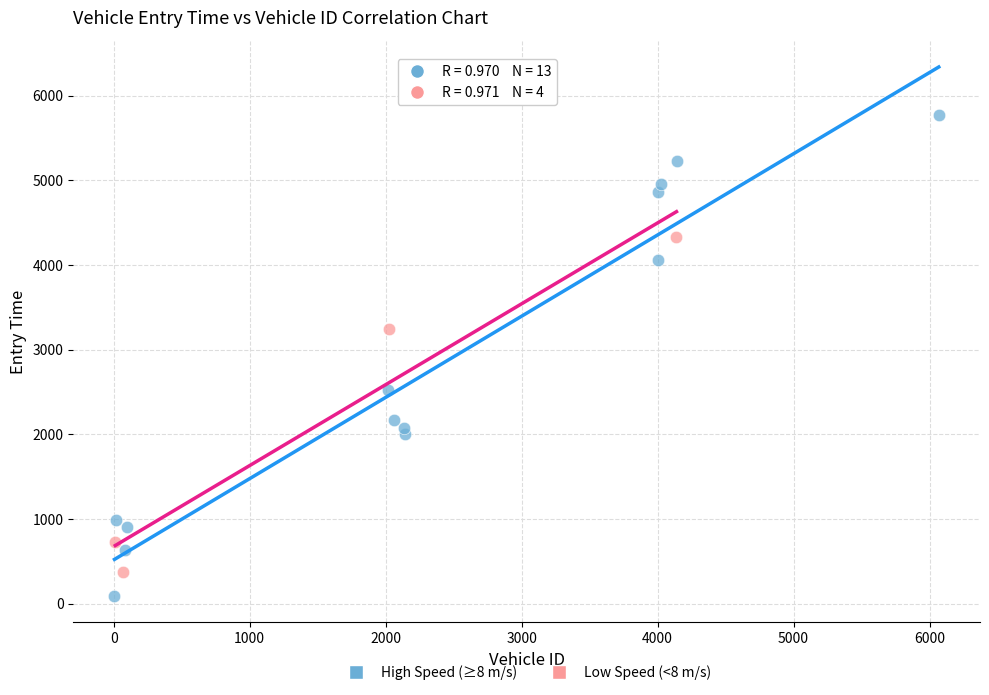

Which series reaches the minimum Y coordinate?

High Speed (≥8 m/s)